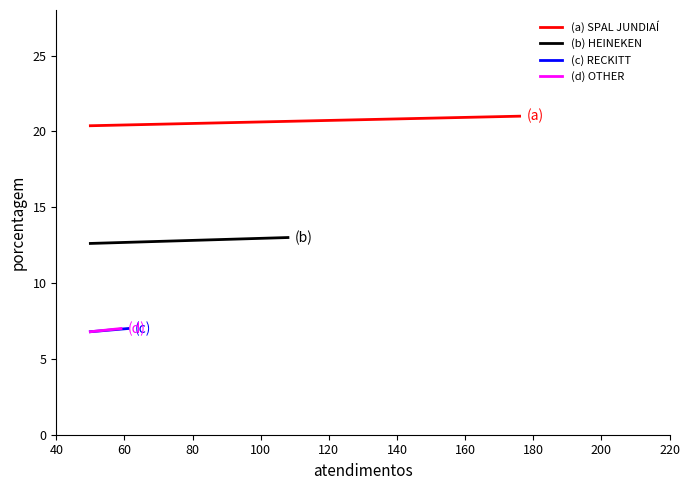

Does the chart display data point markers on the line(s)?

No